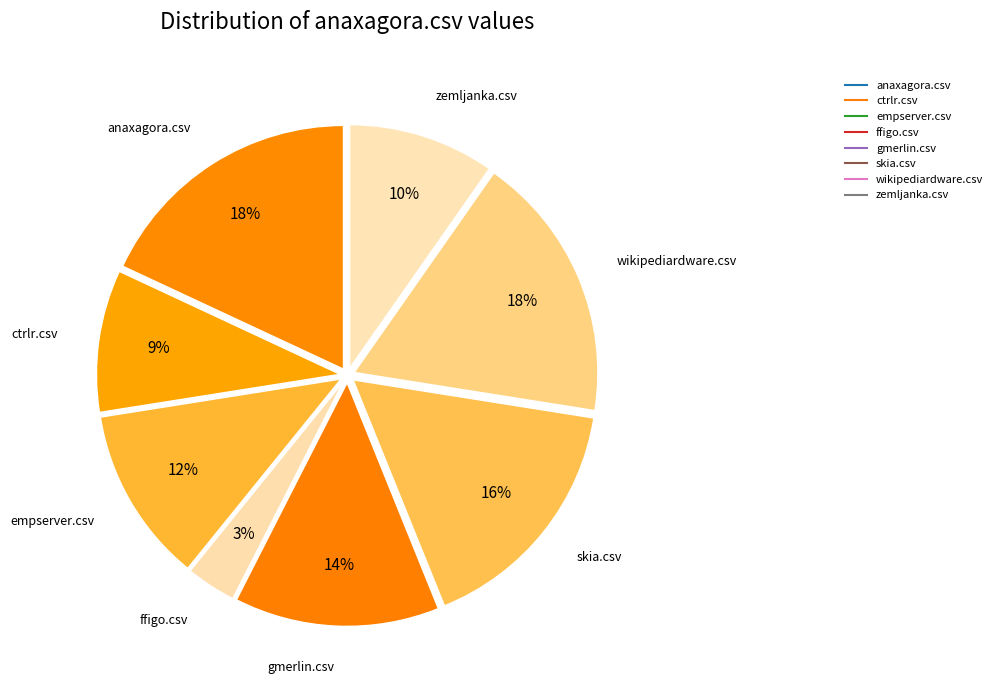

Count the number of slices in the pie.

8